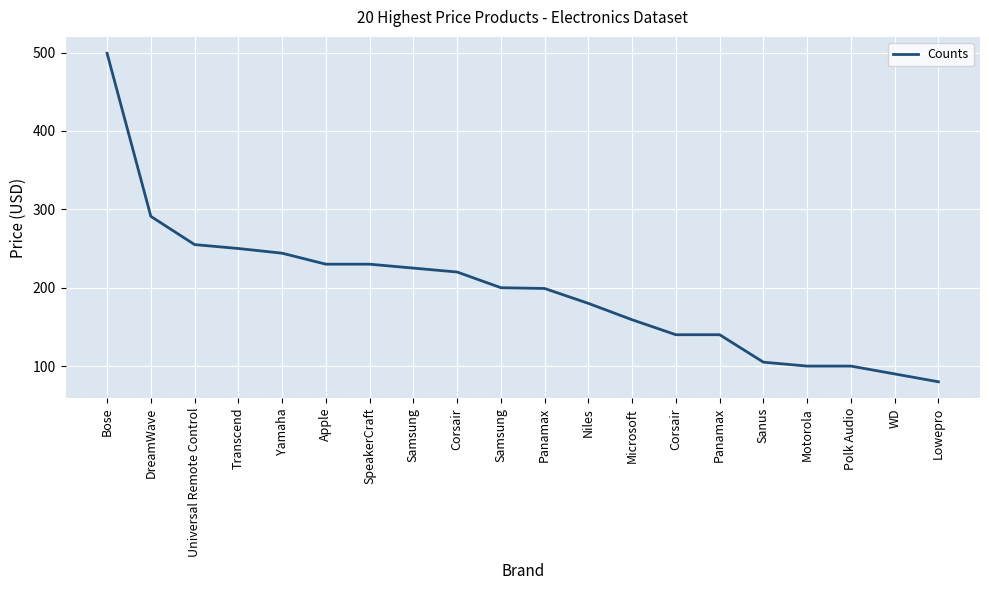

How many lines are shown in the chart?

1